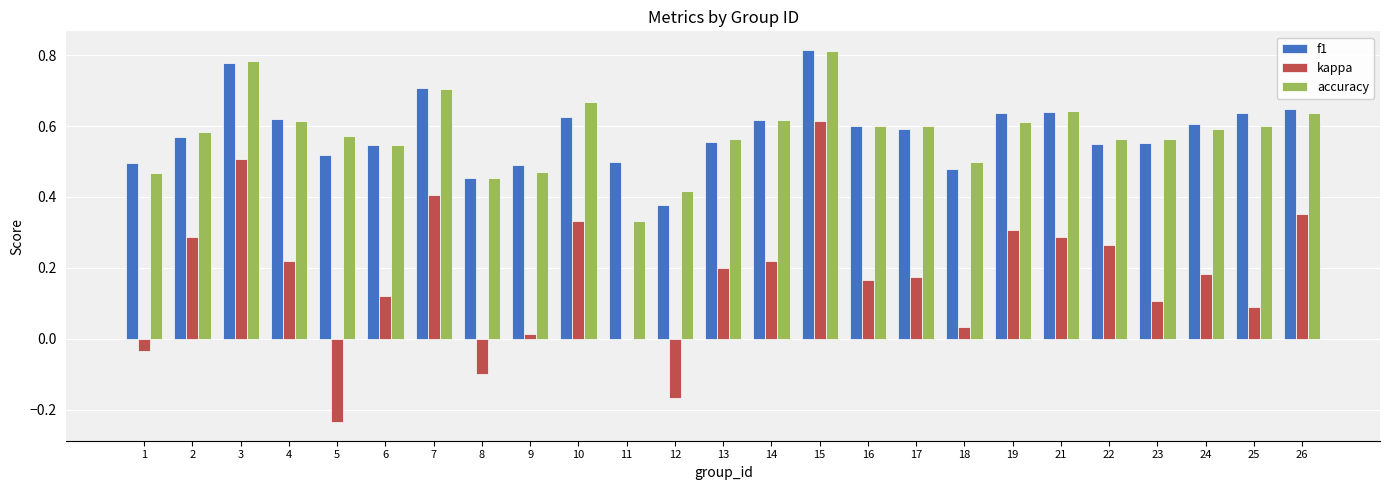

At which category is the sum across all series the highest?

15